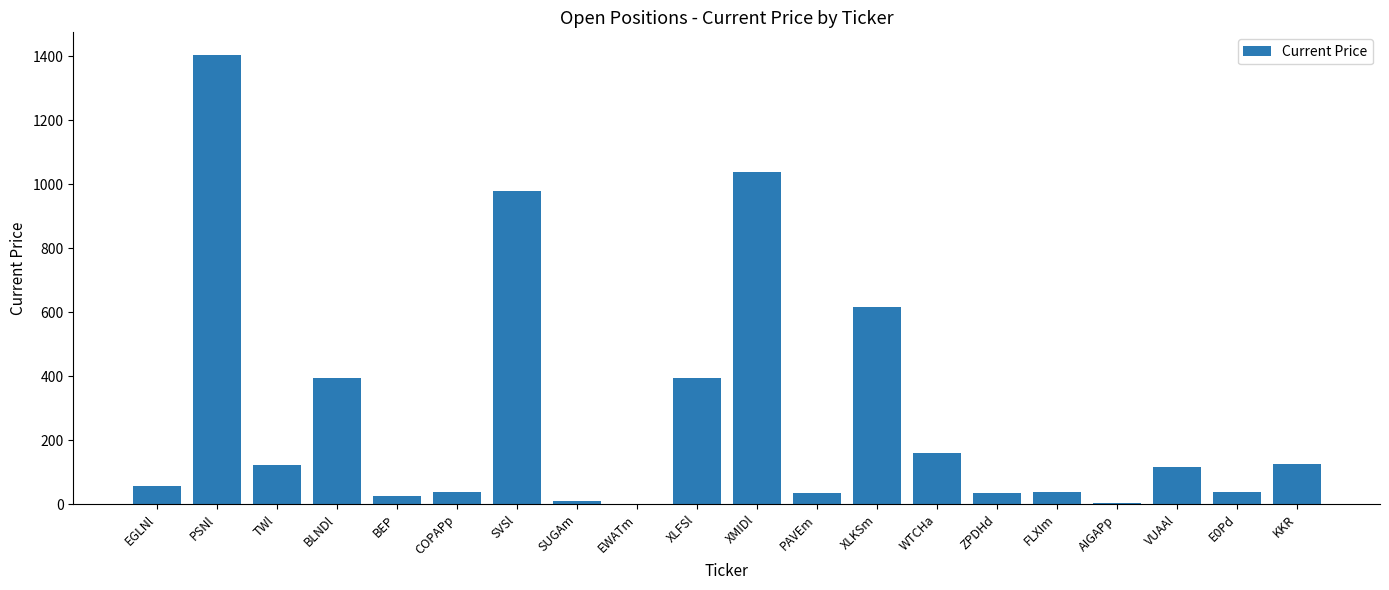

What is the change in value from WTCHa to AIGAPp?

-154.2